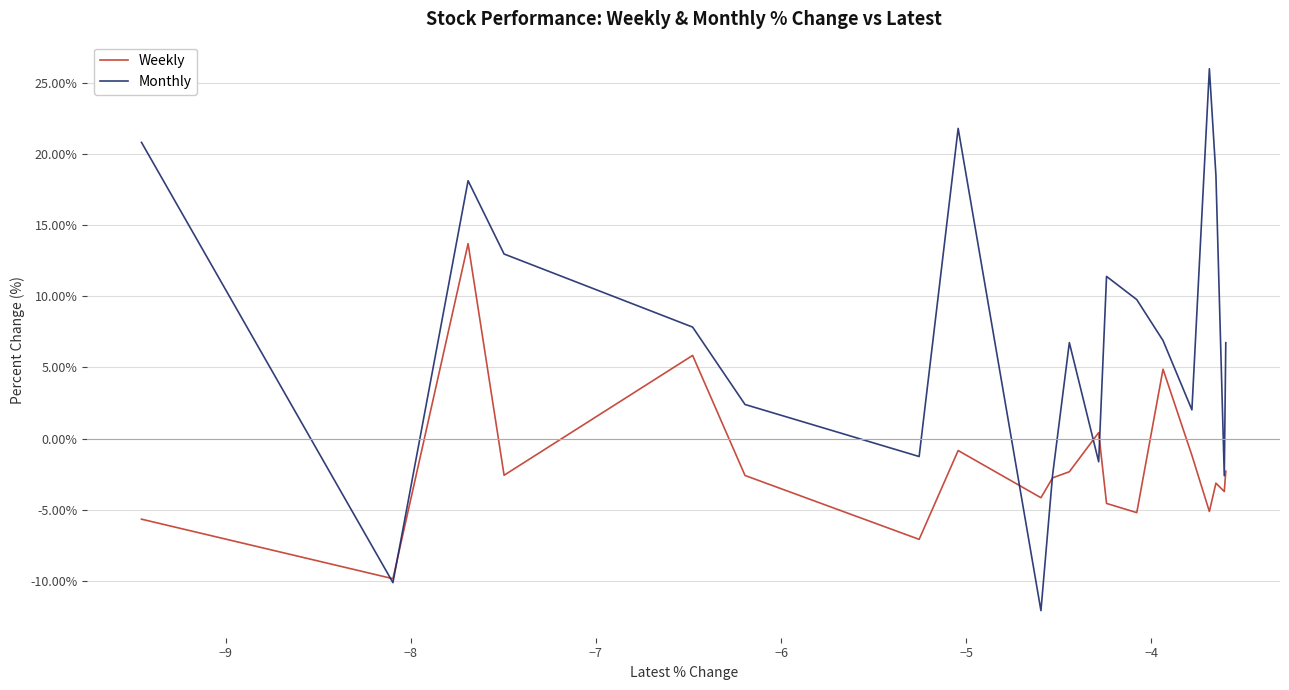

Does the chart display data point markers on the line(s)?

No